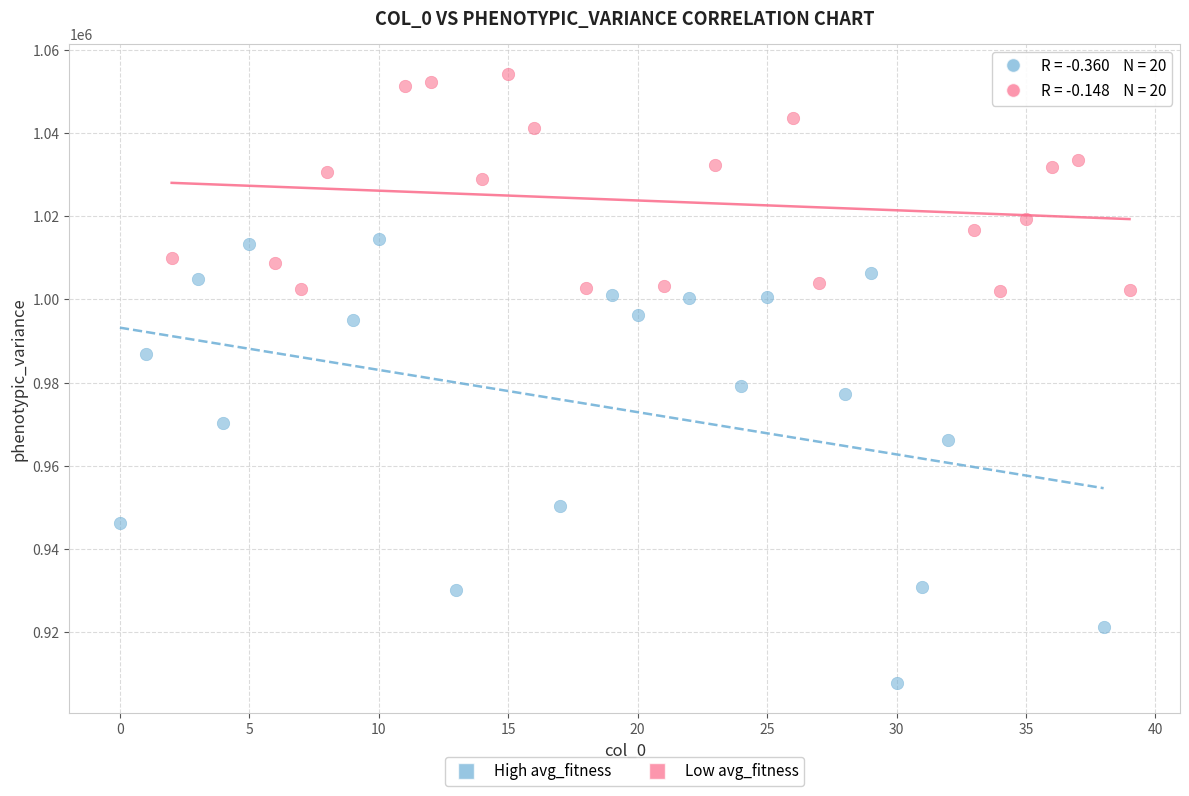

Which series reaches the minimum Y coordinate?

High avg_fitness